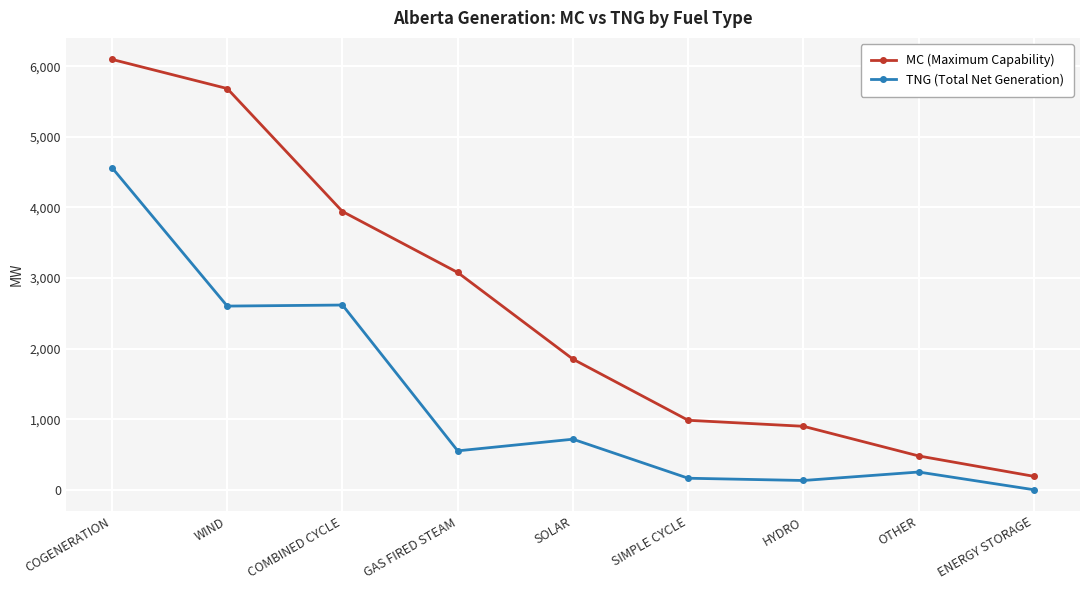

The TNG (Total Net Generation) series shows 131 at HYDRO. True or false?

True